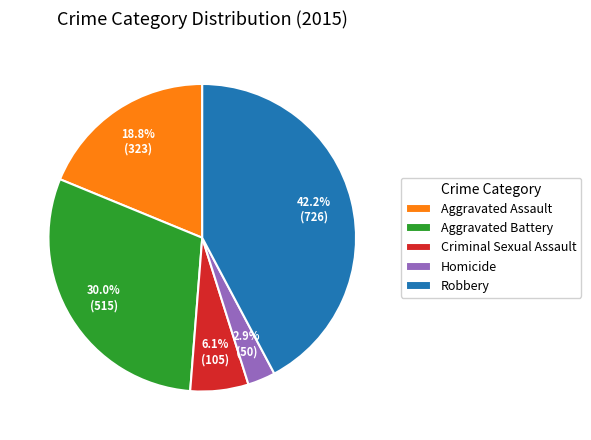

True or false: Robbery accounts for 42% of the total.

True